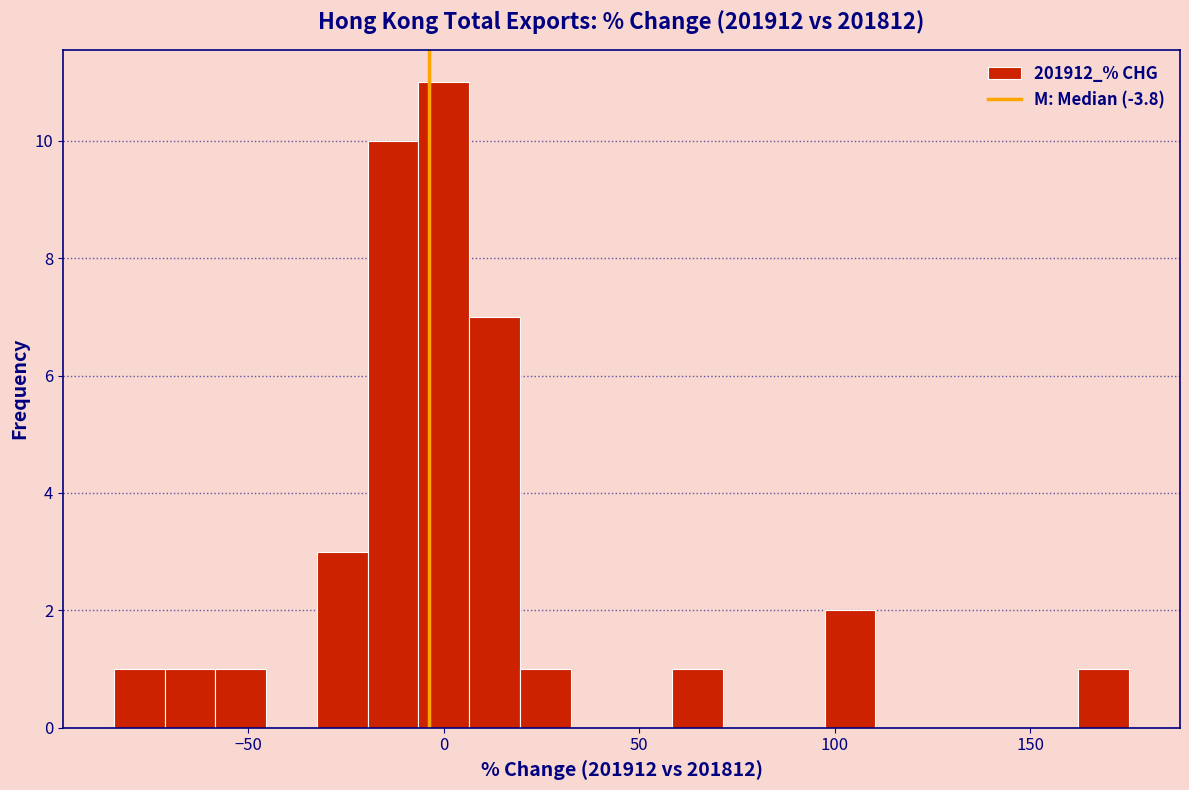

Around what value on the x-axis is the tallest bar? Give the approximate position of its centre, as read against the axis.

0